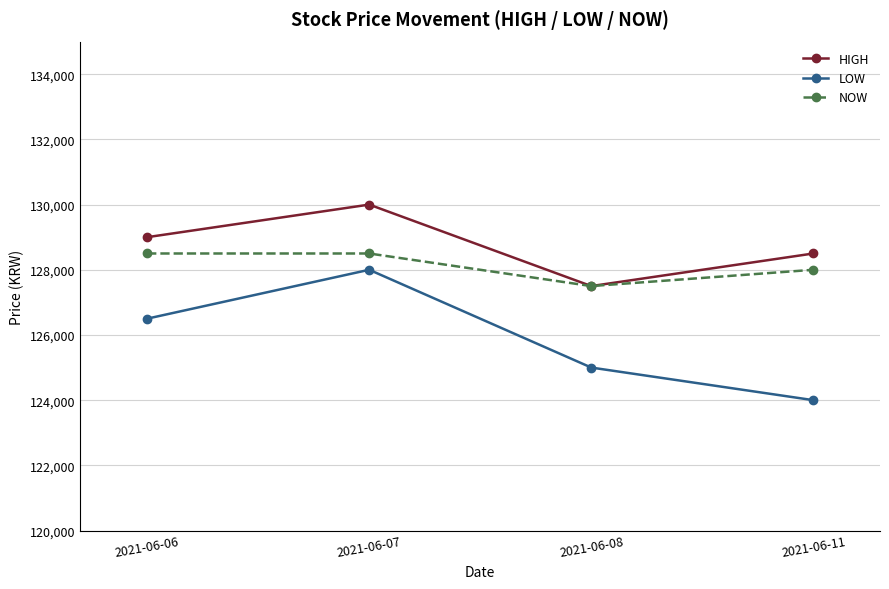

The LOW series shows 124000 at 2021-06-11. True or false?

True